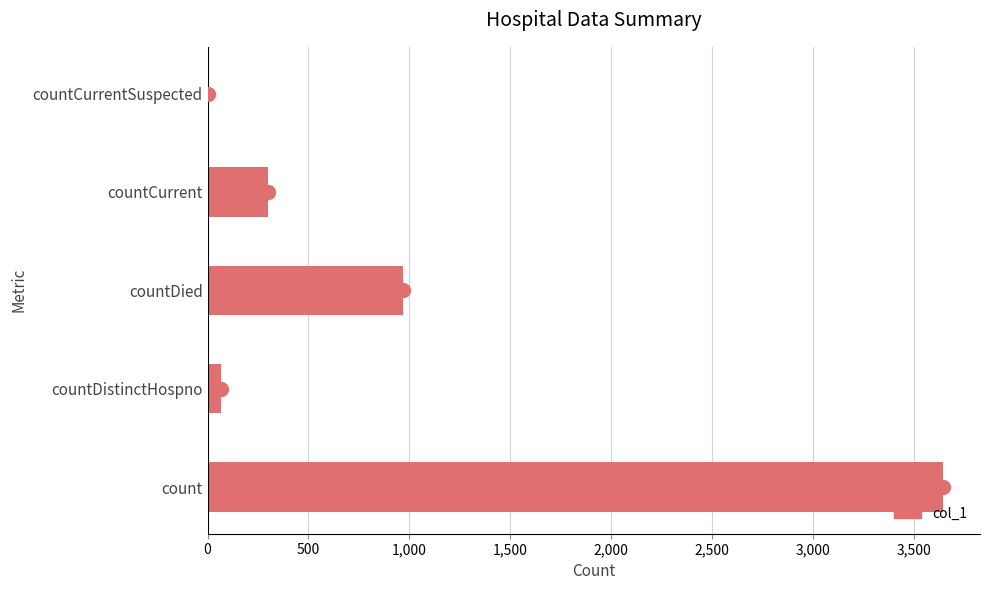

What is the change in value from countDied to countCurrent?

-668